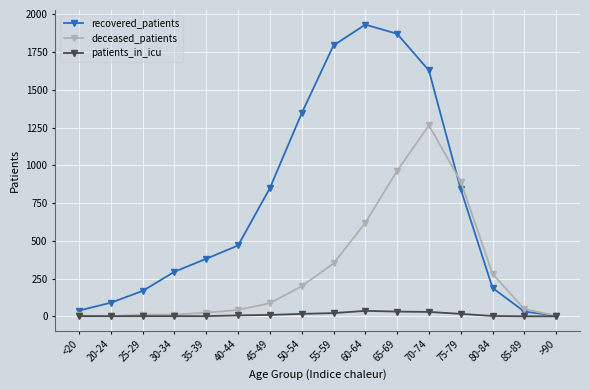

How many lines are shown in the chart?

3